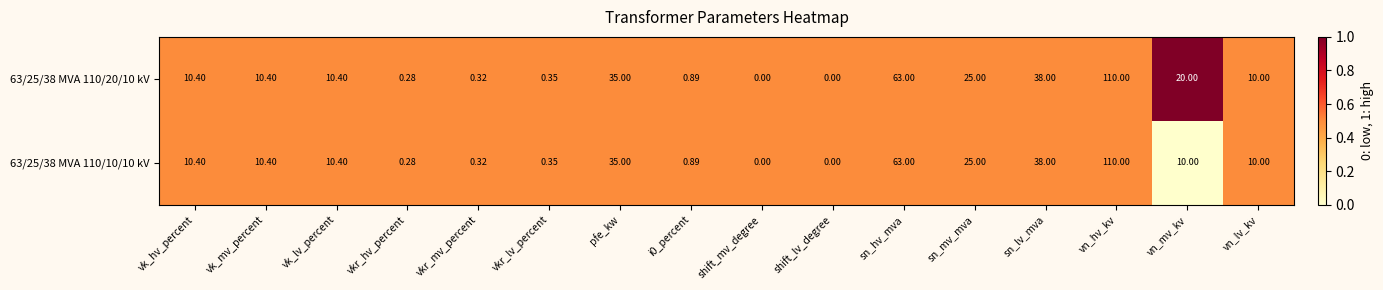

Which series has the largest total across all categories?

63/25/38 MVA 110/20/10 kV